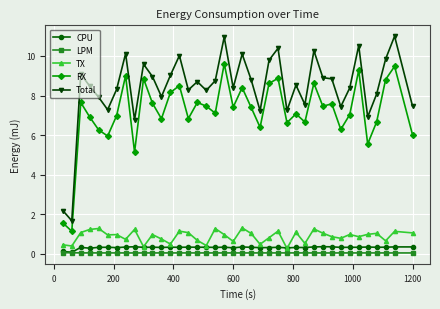

Which series has the widest spread of values?

Total